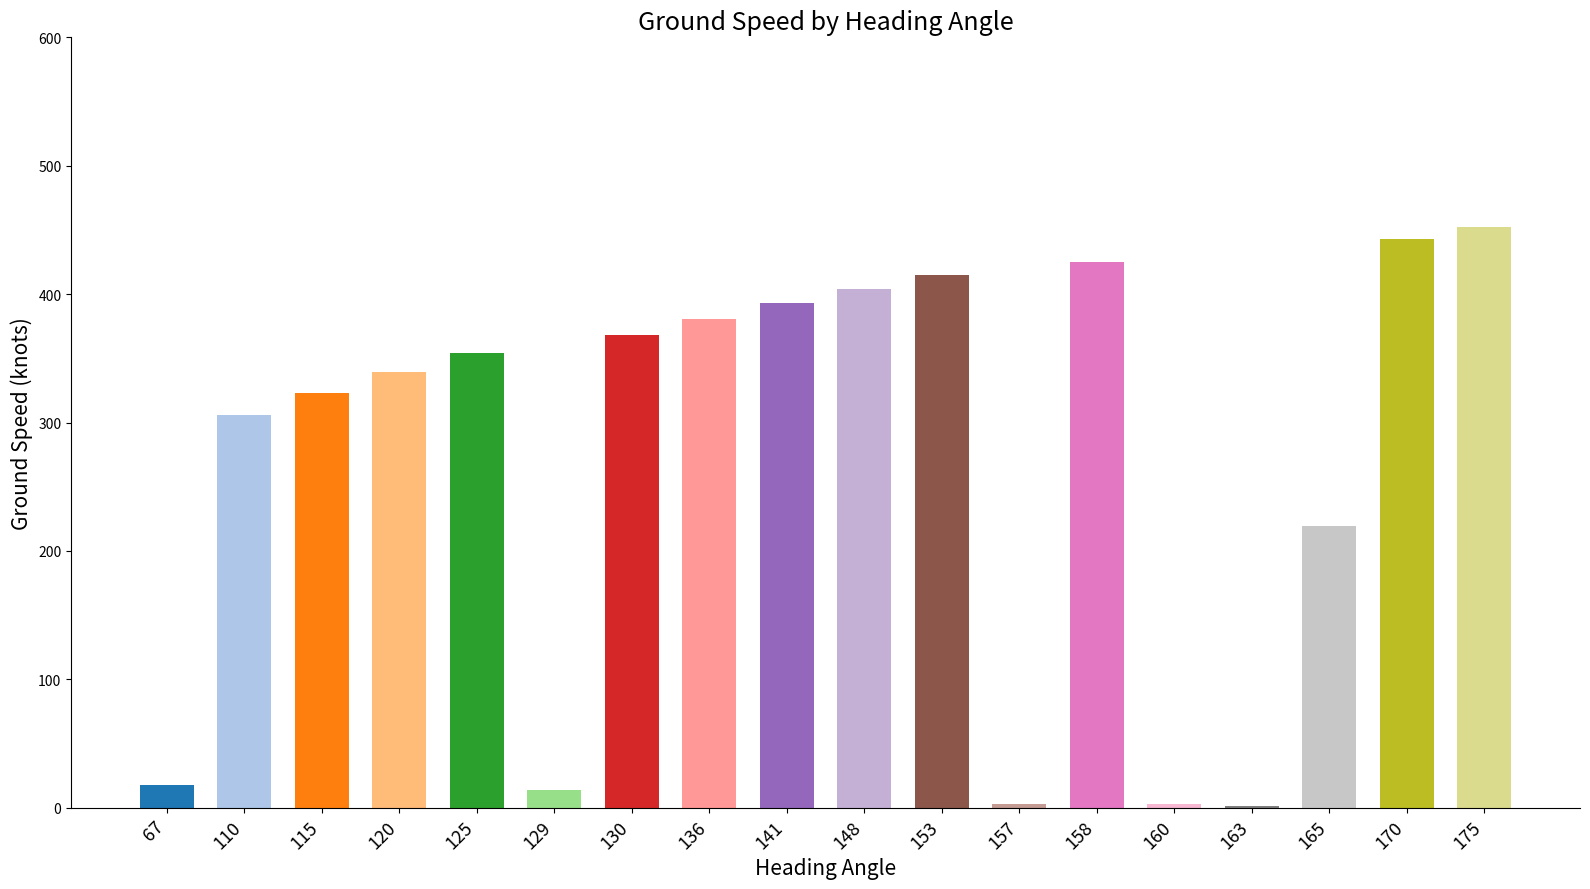

What is the maximum value shown in the chart?

452.0